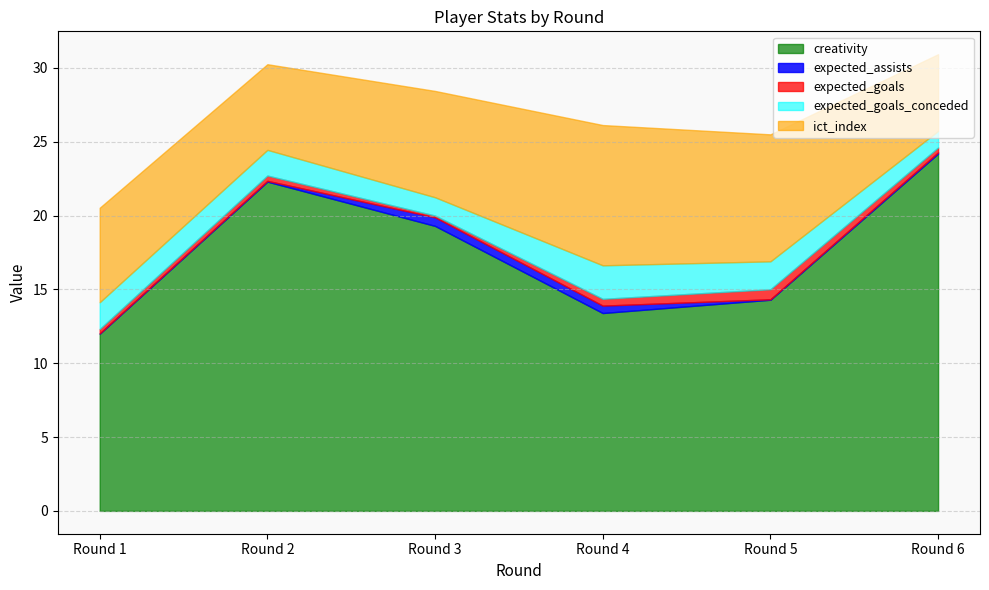

At which category is the sum across all series the highest?

Round 6